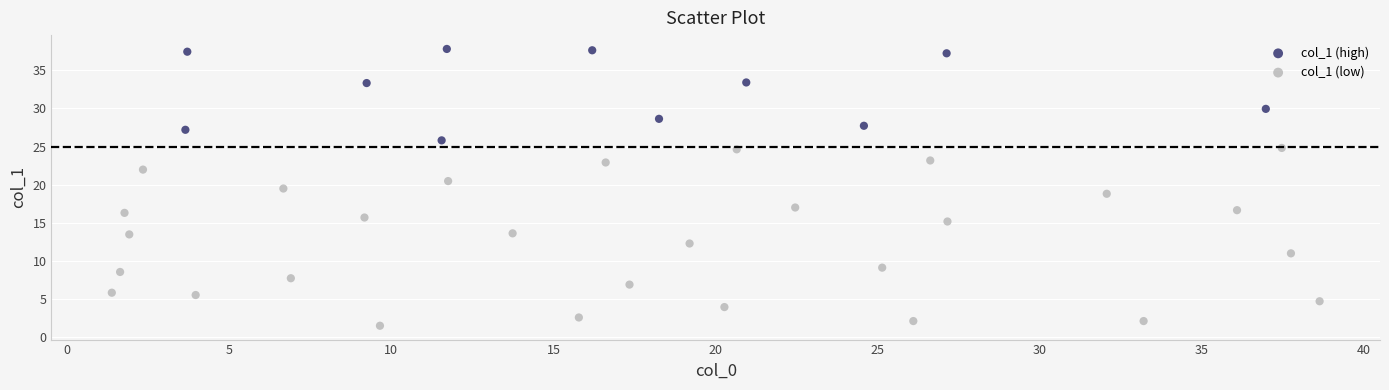

Which series contains the lowest Y value?

col_1 (low)